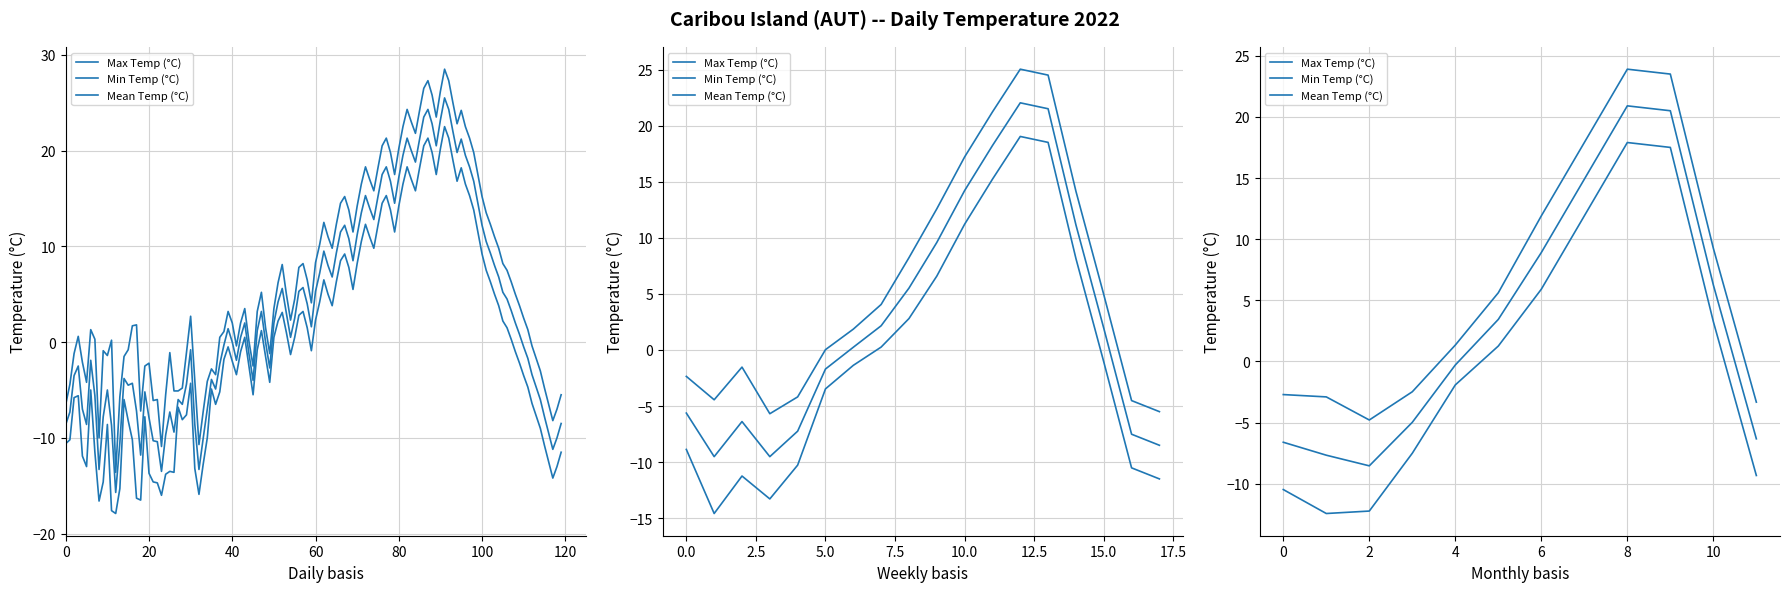

List the series in order of their overall mean, lowest first.

Min Temp (°C), Mean Temp (°C), Max Temp (°C)